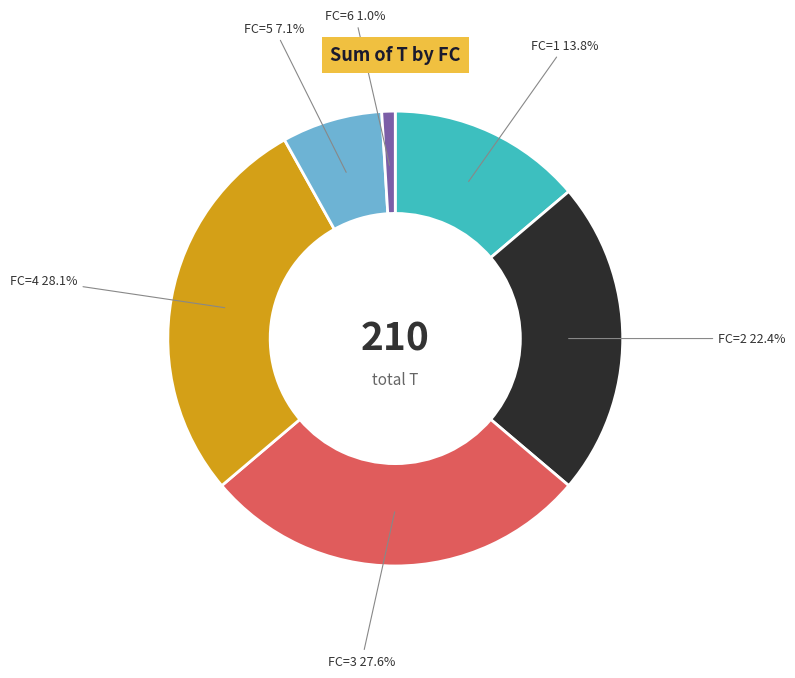

Count the number of slices in the pie.

6